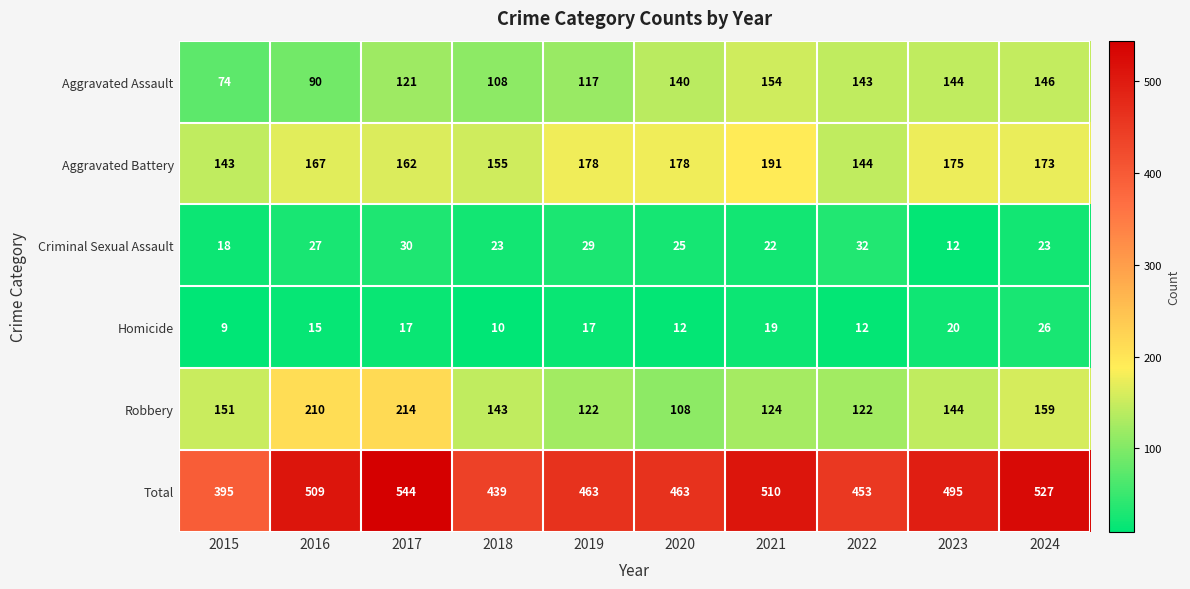

What value does the Aggravated Assault series have at 2019?

117